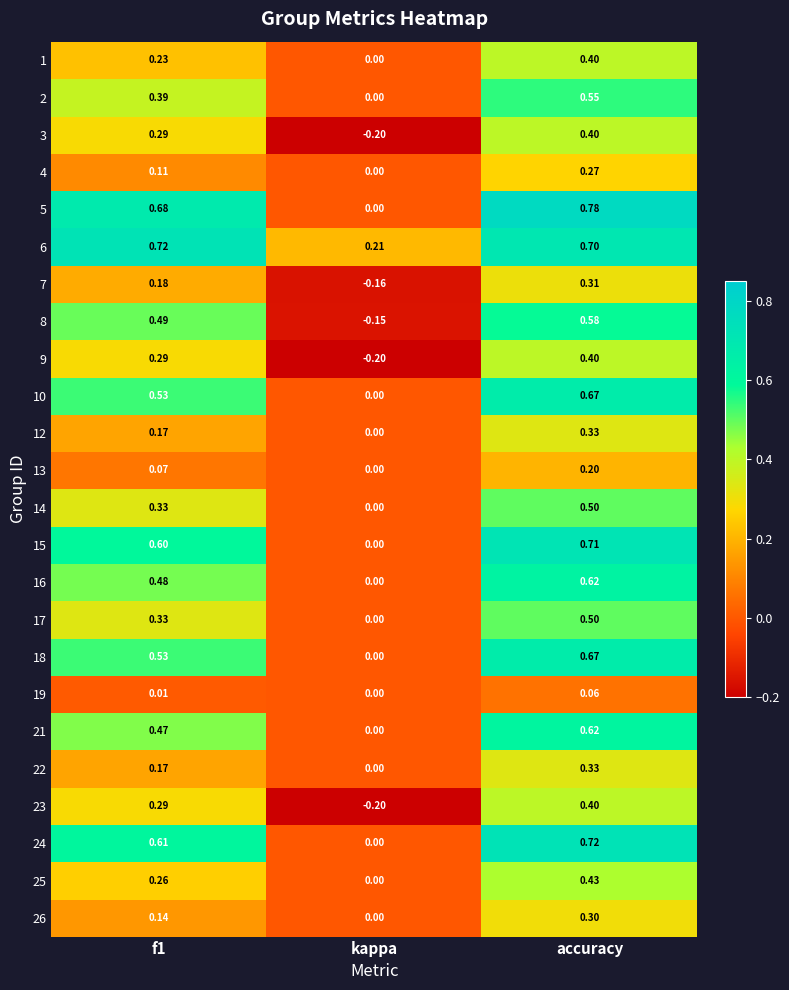

At which label is 17 closest to 0?

kappa